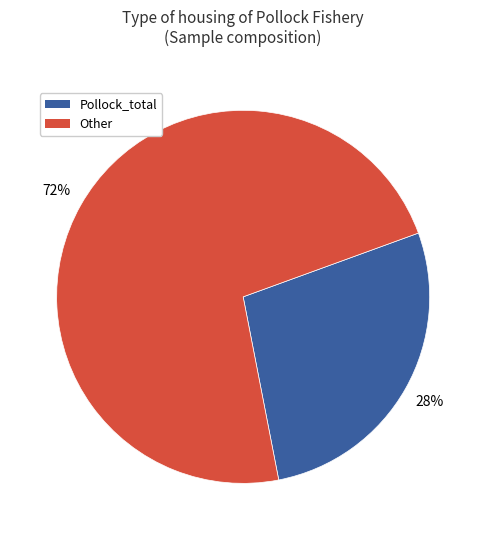

Is there a majority slice in this chart?

Yes